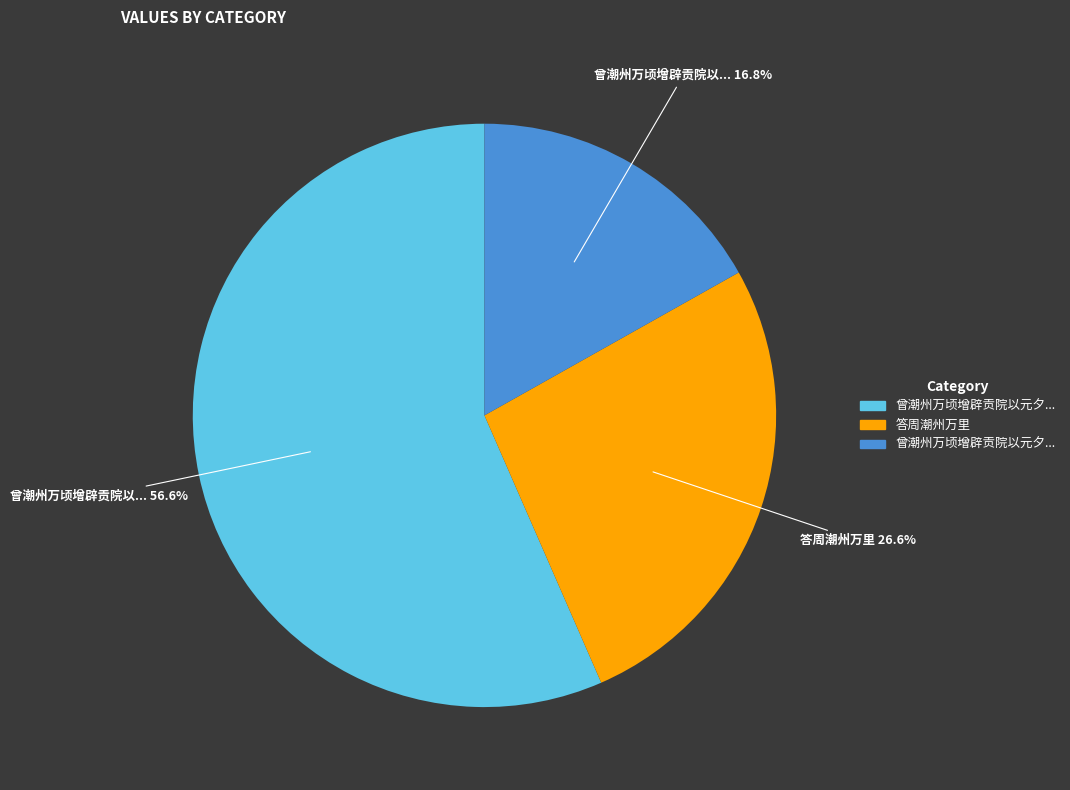

Is there any slice that represents more than half of the pie?

Yes